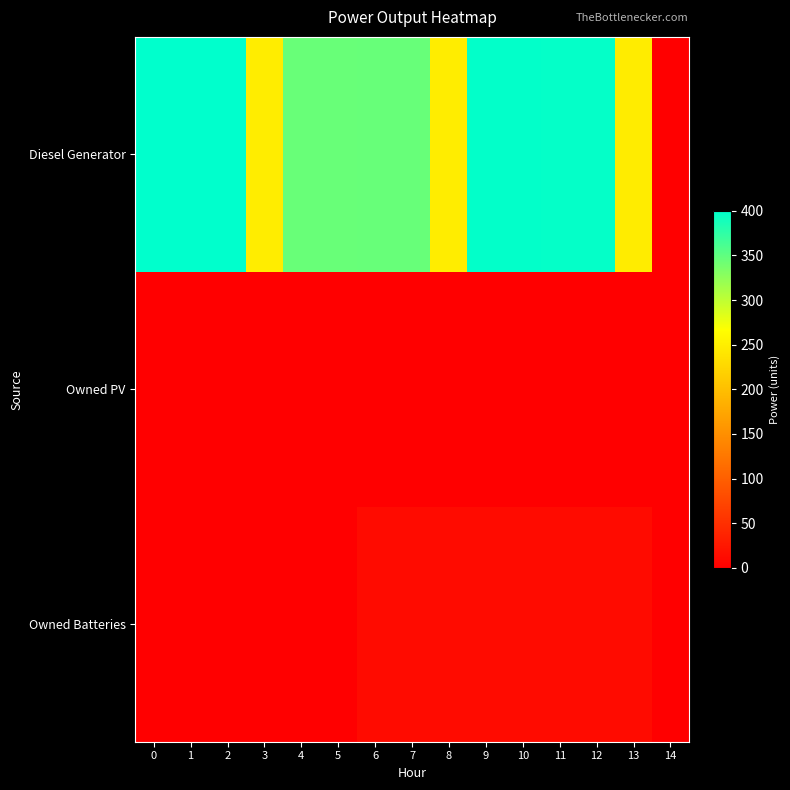

At how many categories does at least one series exceed 220?

14